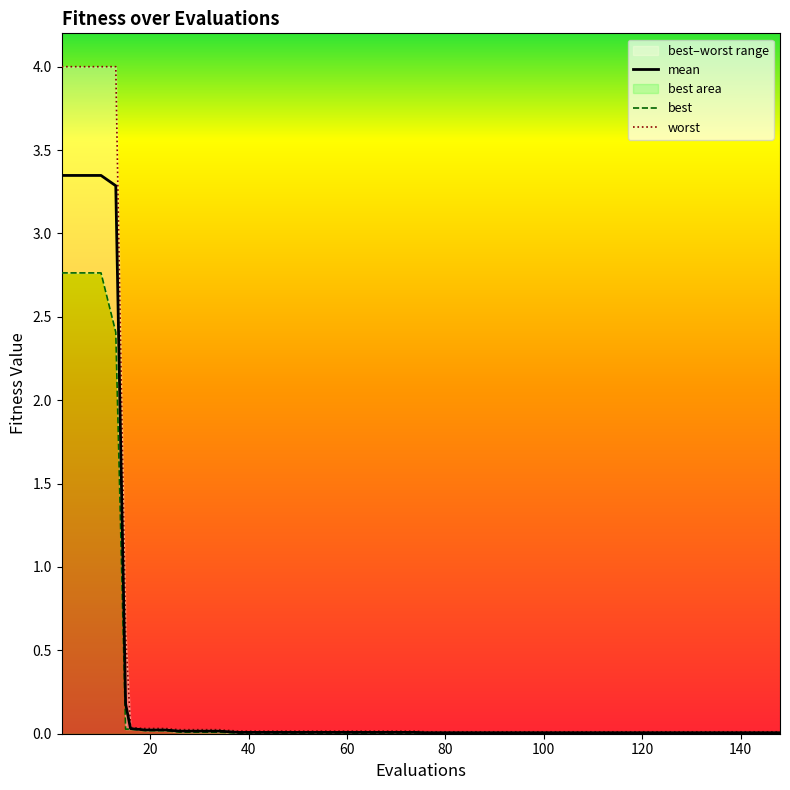

Is this an area chart (filled region under the line)?

No